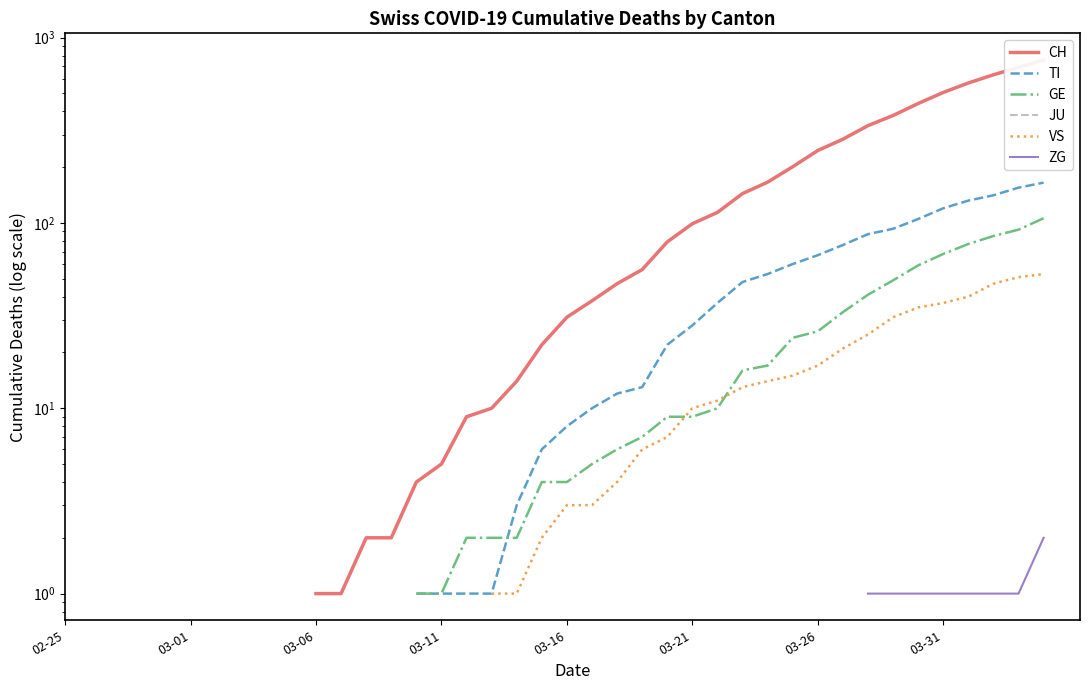

What is the label of the 36th point from the left?

03-31